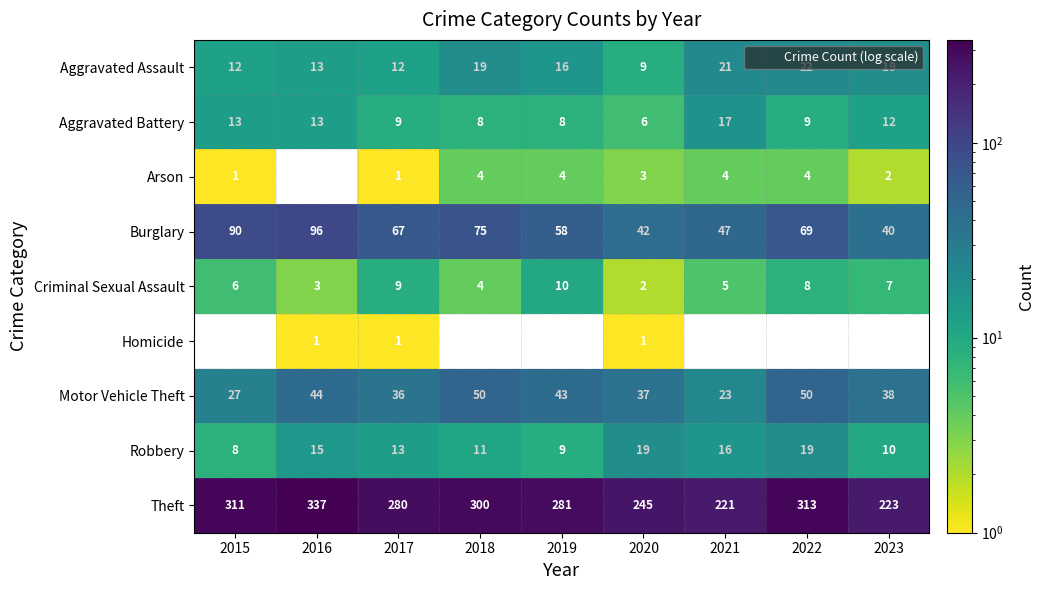

At 2019, list the series in order from smallest to largest.

Homicide, Arson, Aggravated Battery, Robbery, Criminal Sexual Assault, Aggravated Assault, Motor Vehicle Theft, Burglary, Theft